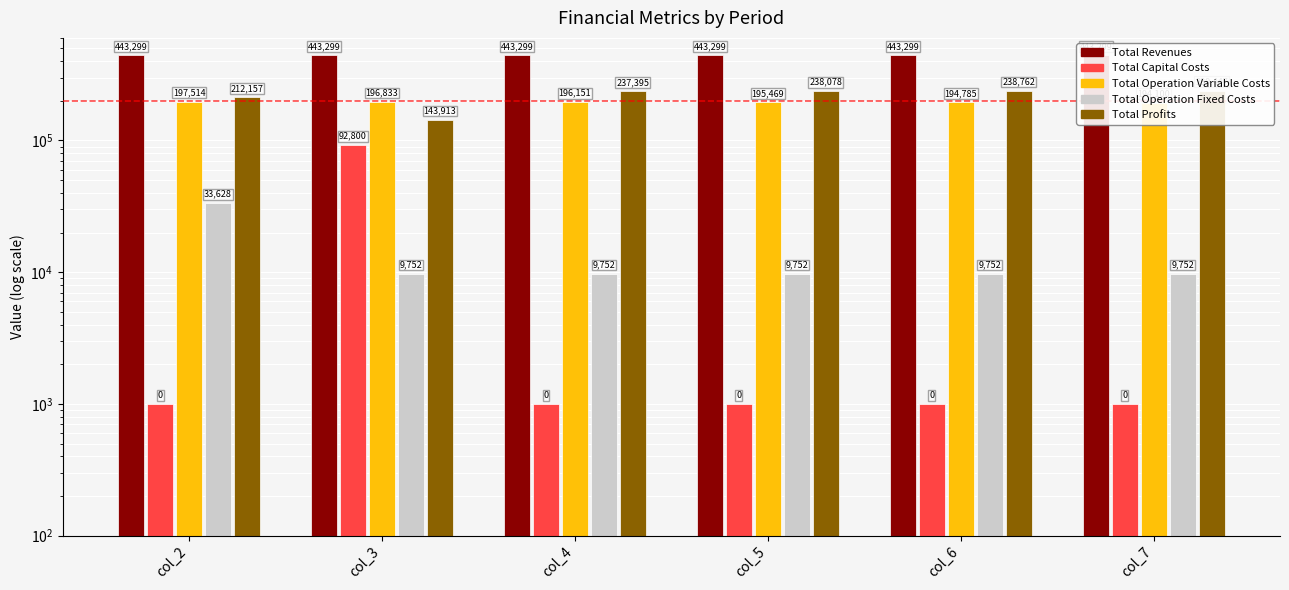

Which category has the highest value across all series?

col_3